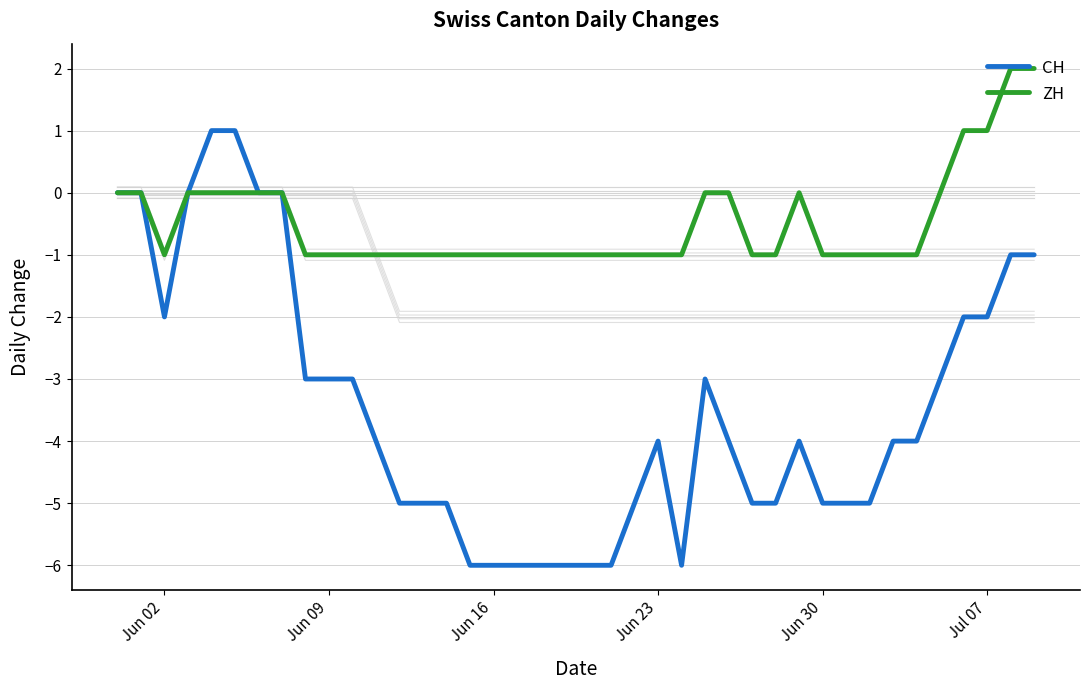

What are all the series names shown in the legend?

CH, ZH